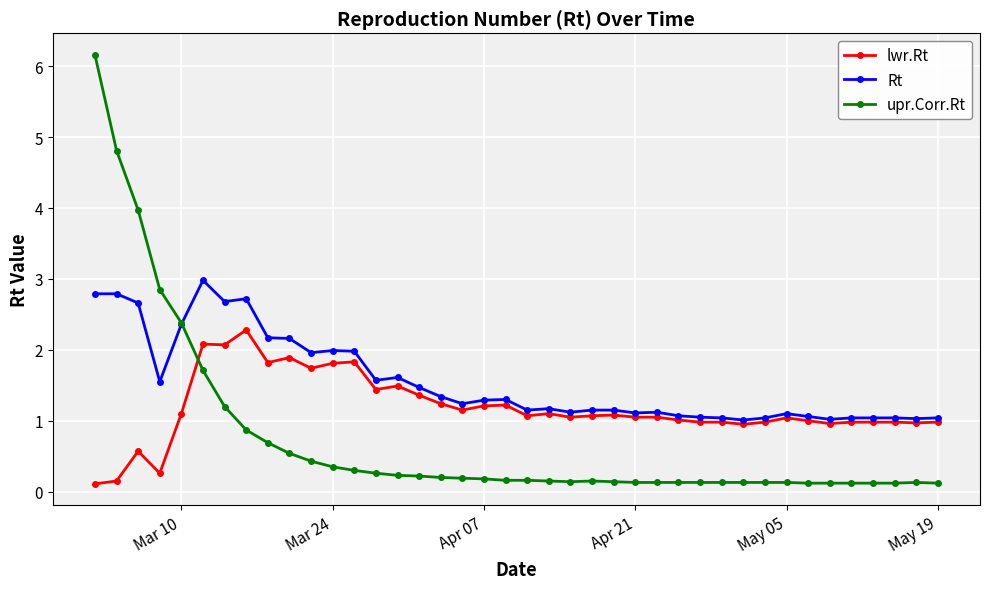

What is the value of the Rt point at the 7th from the left?

2.7